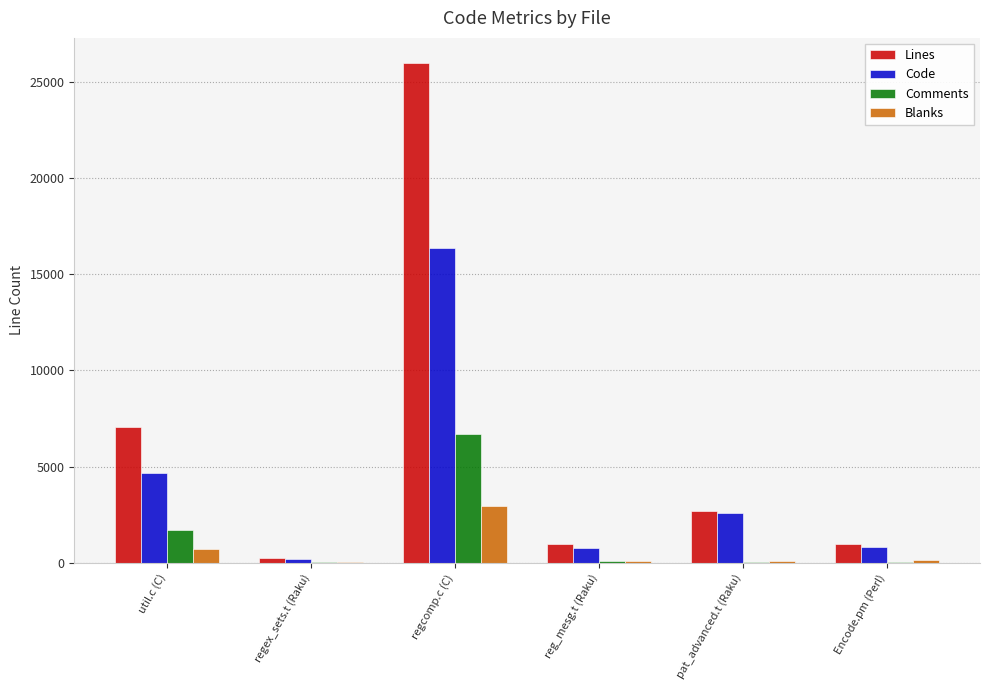

What is the maximum value for Code?

16345